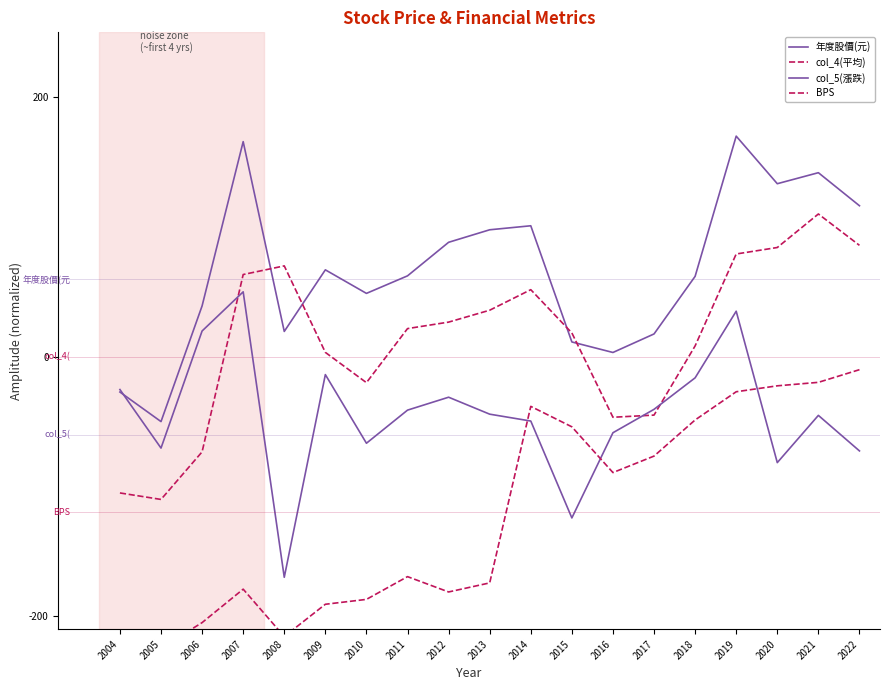

How many data points in BPS are less than -169?

10